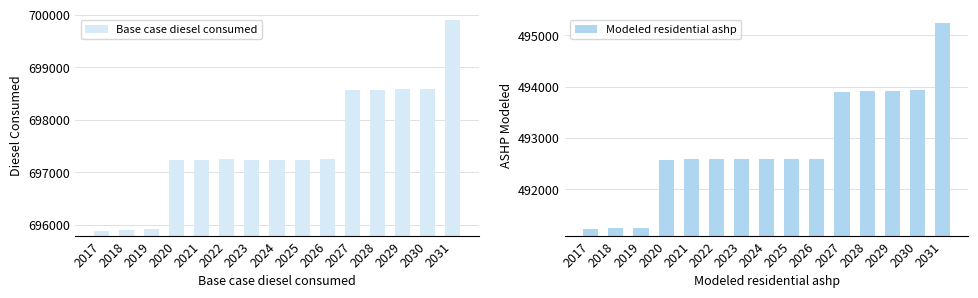

At which category is the sum across all series the highest?

2031